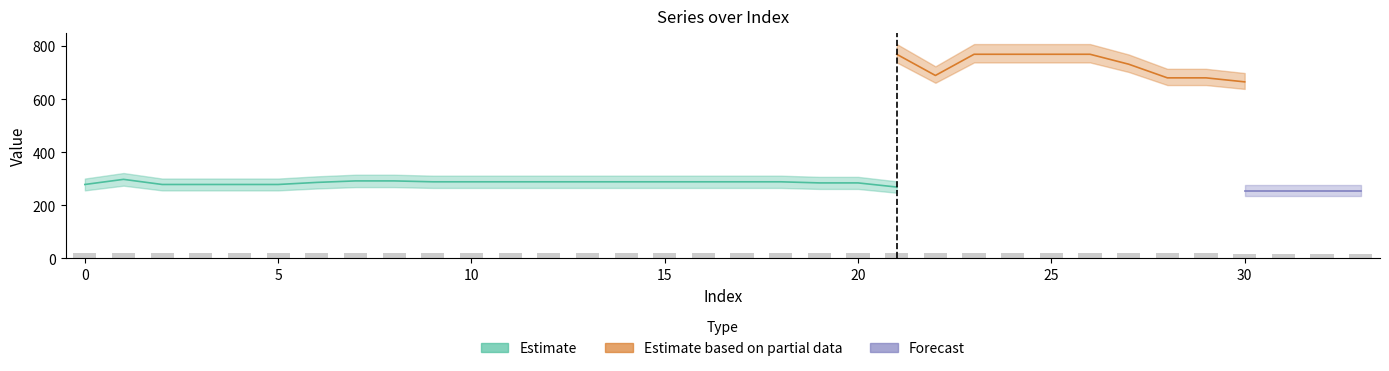

Are the bars horizontal?

No